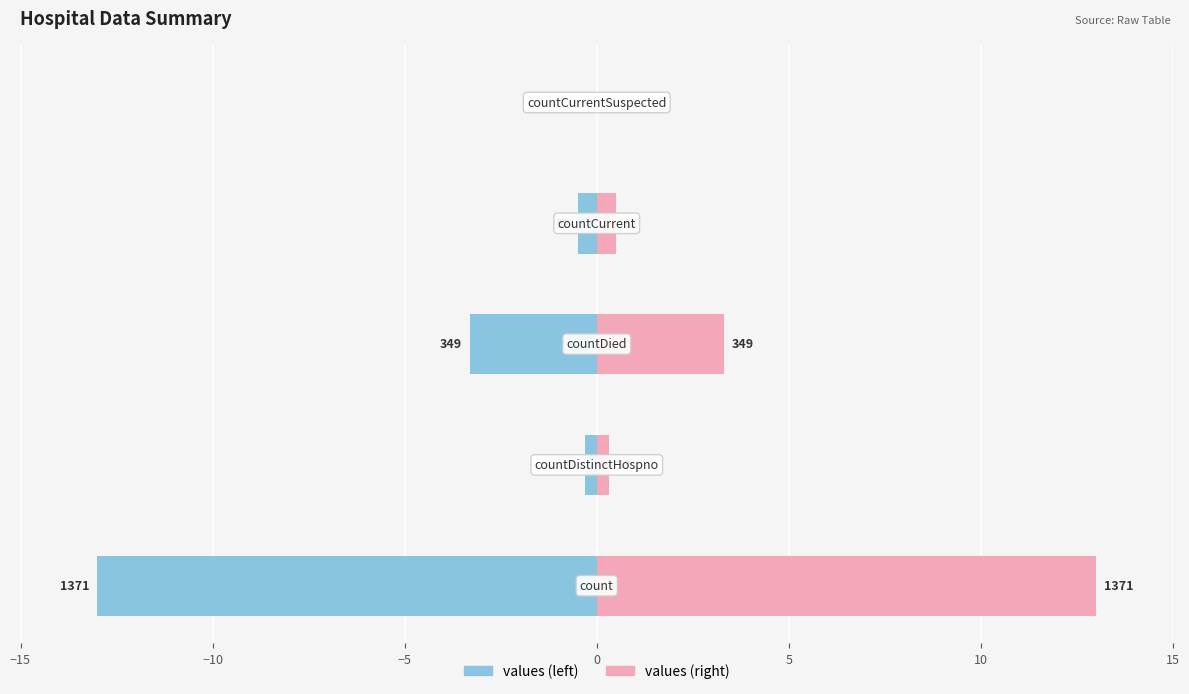

What is the smallest value displayed?

-13.0